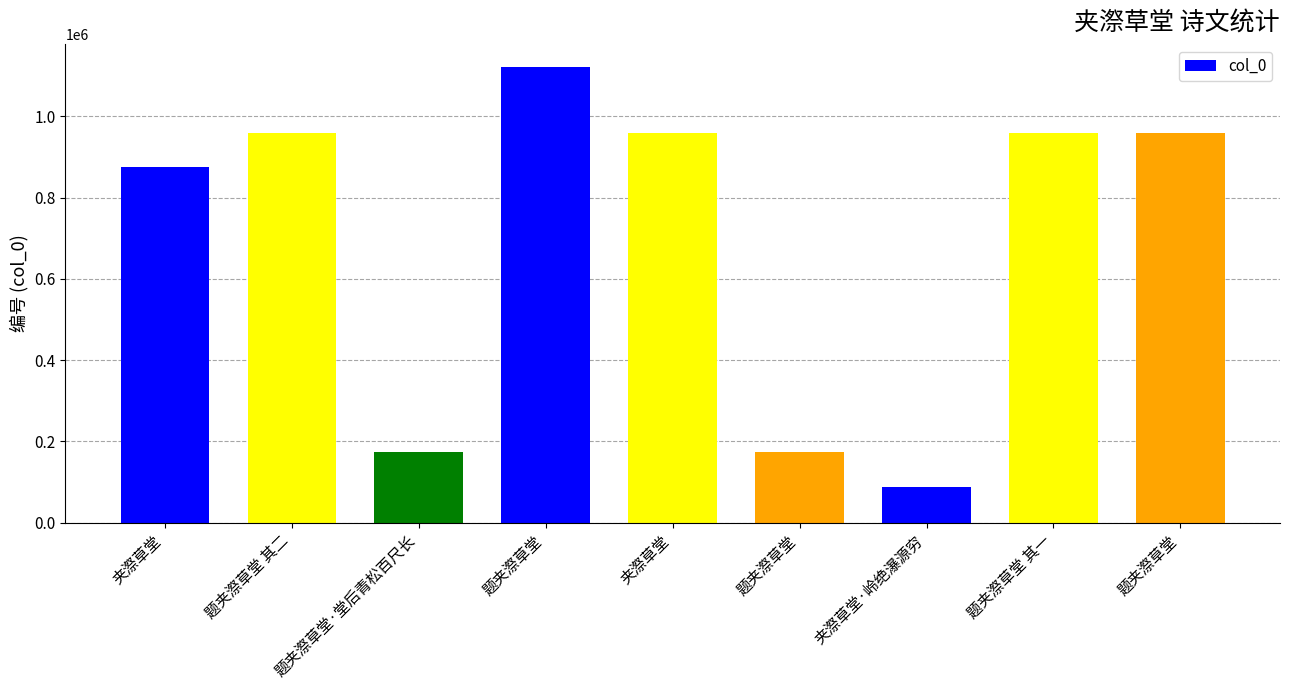

Does the chart contain any negative values?

No